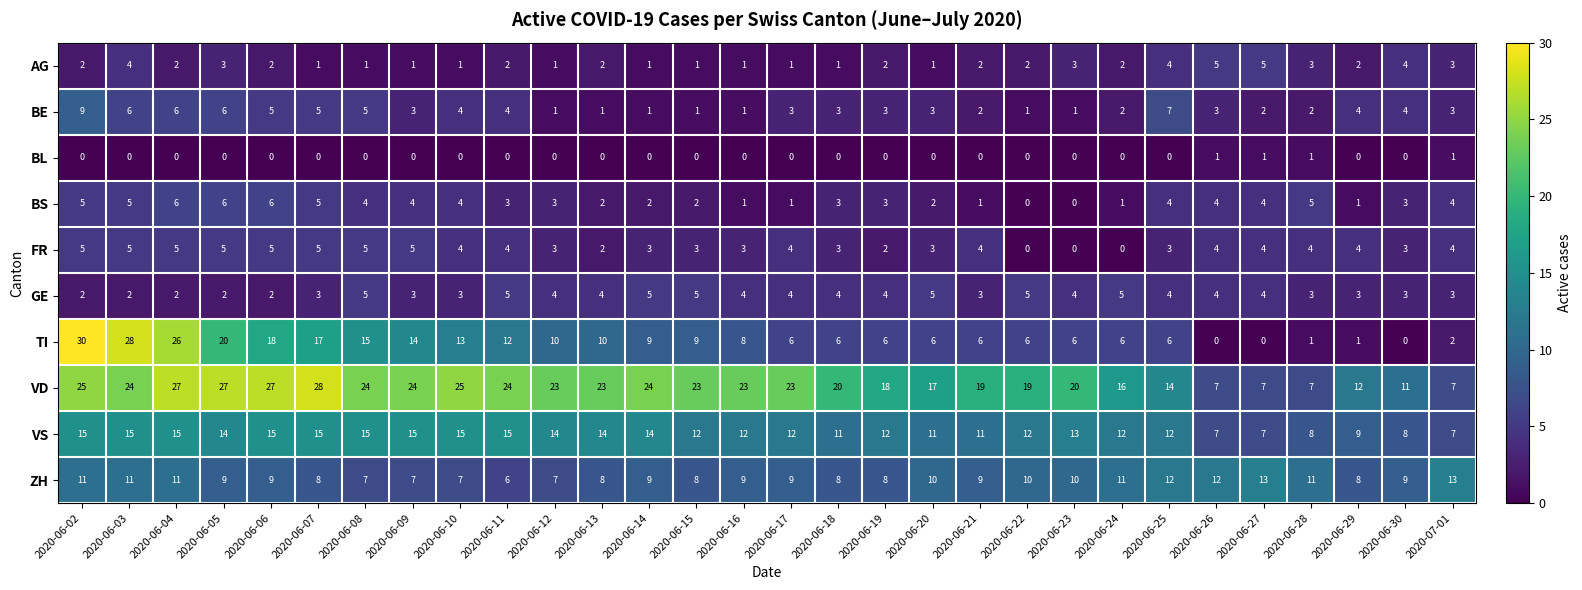

The TI series shows 12 at 2020-06-11. True or false?

True